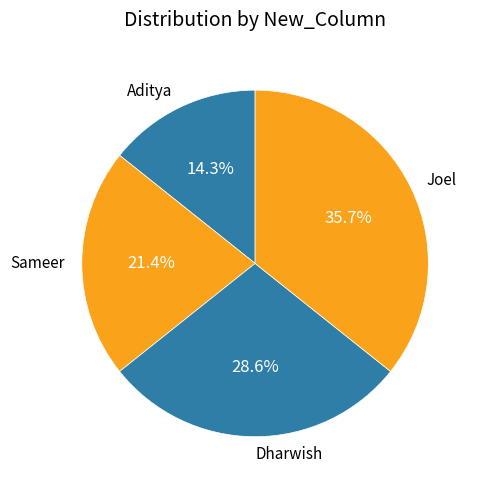

Does Sameer account for over 50% of the chart?

No